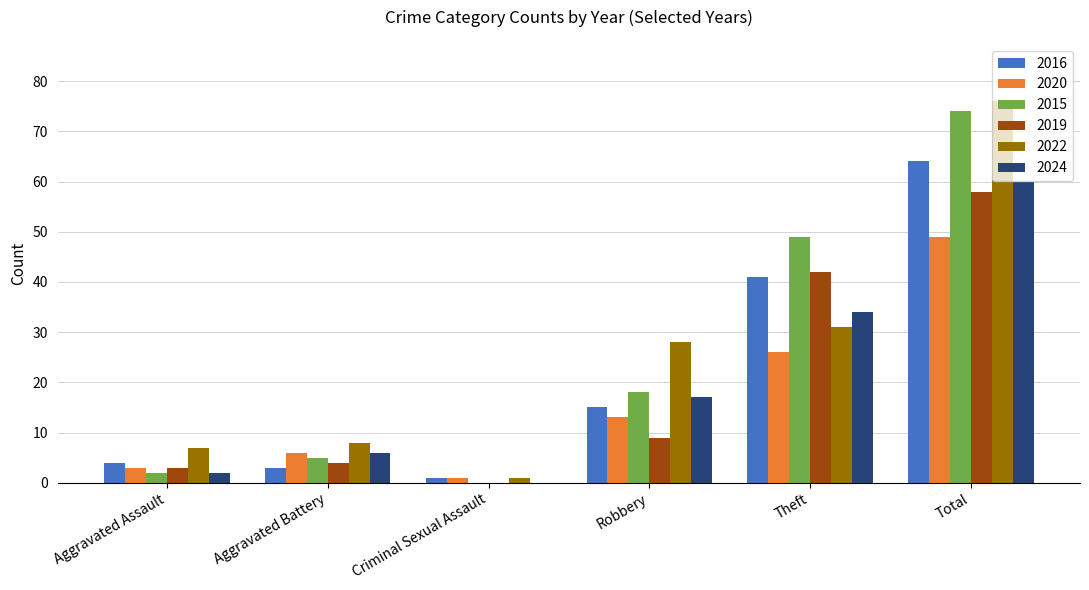

The value of 2024 at Criminal Sexual Assault is 0. True or false?

True